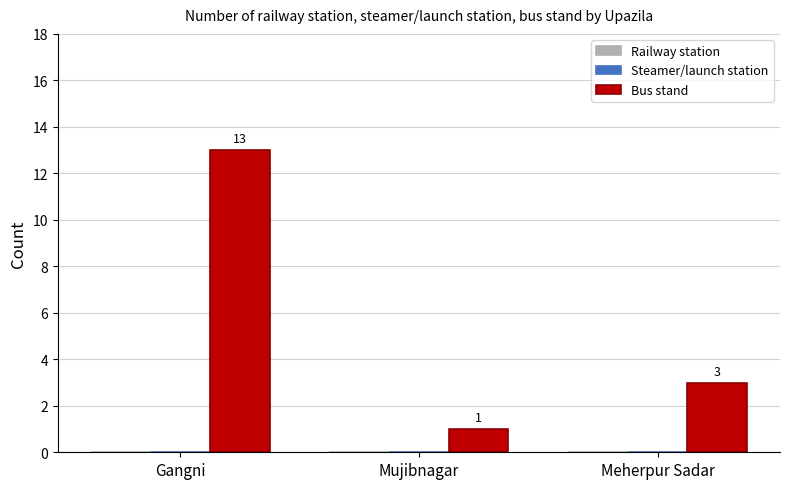

Rank the categories by value from highest to lowest.

Gangni, Meherpur Sadar, Mujibnagar